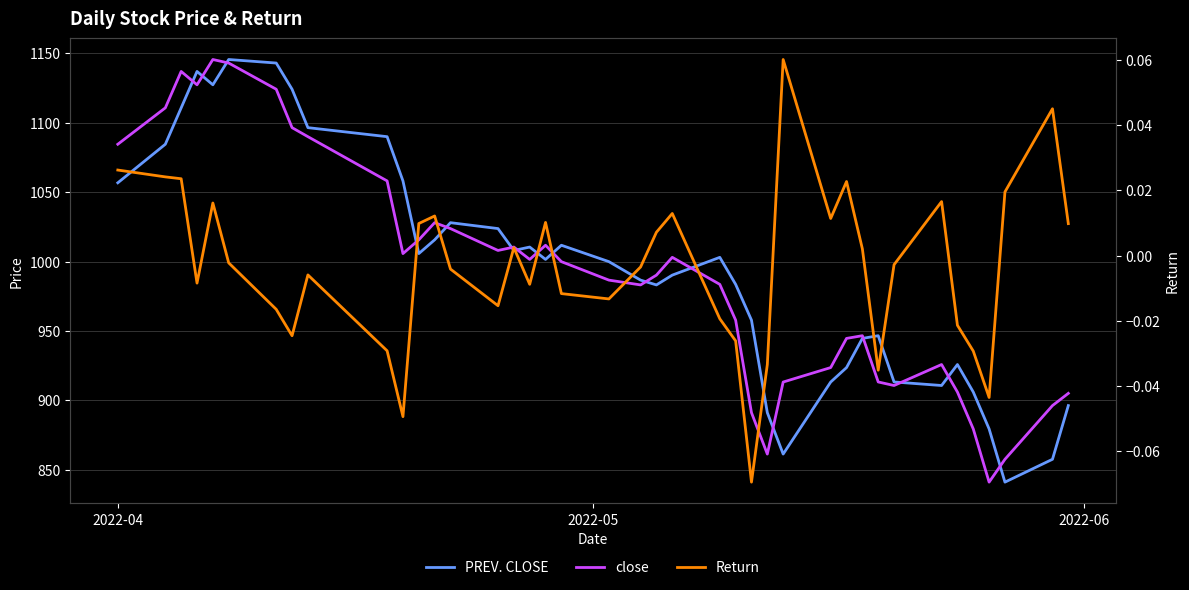

What is the difference between the second highest and minimum values in the Return series?

0.1